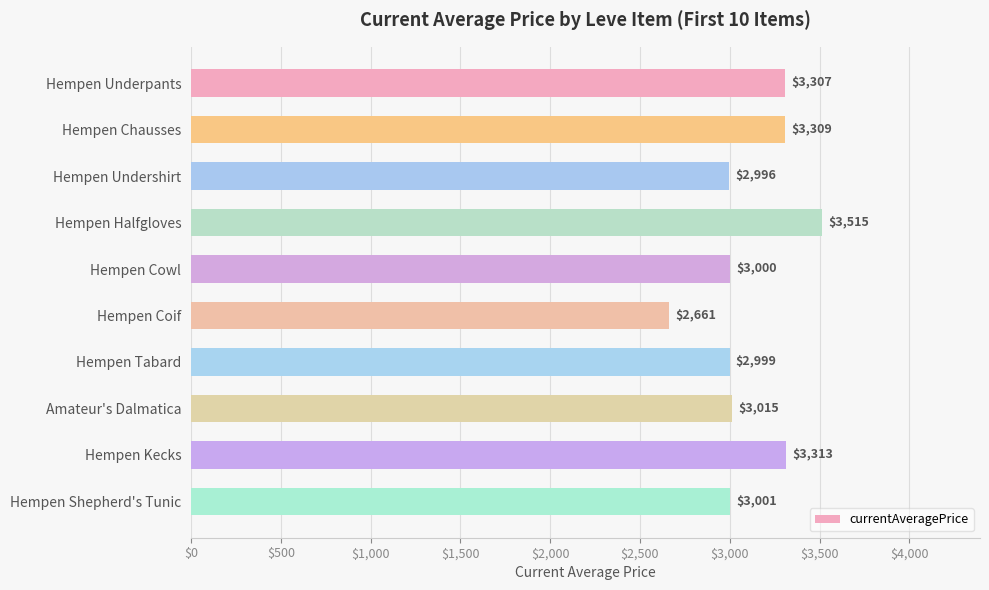

List the labels in order of value, smallest first.

Hempen Coif, Hempen Undershirt, Hempen Tabard, Hempen Cowl, Hempen Shepherd's Tunic, Amateur's Dalmatica, Hempen Underpants, Hempen Chausses, Hempen Kecks, Hempen Halfgloves